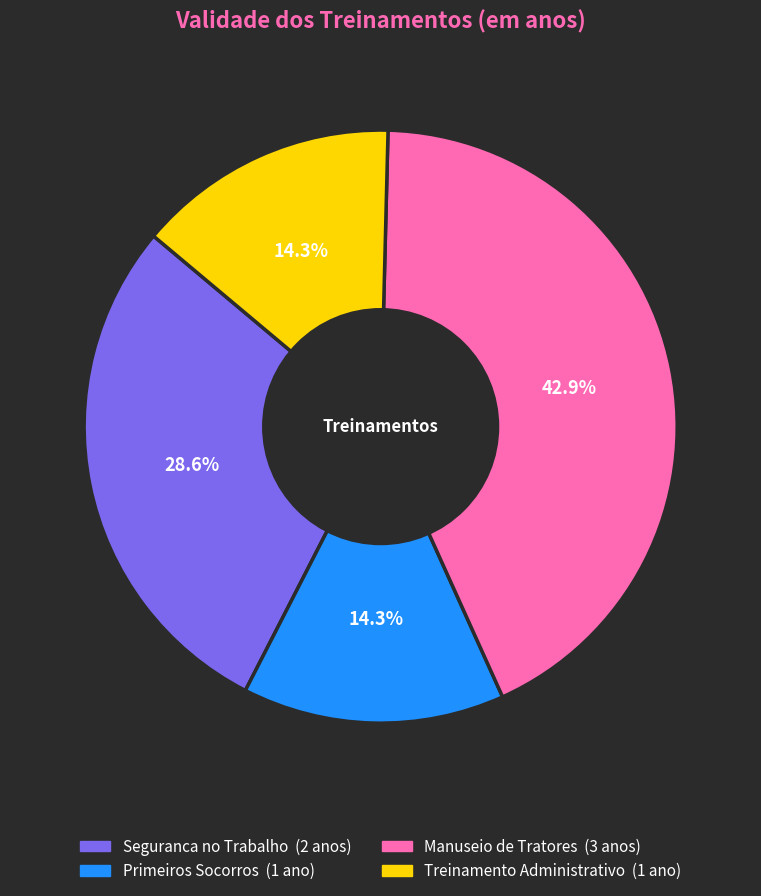

How many slices are in this pie chart?

4